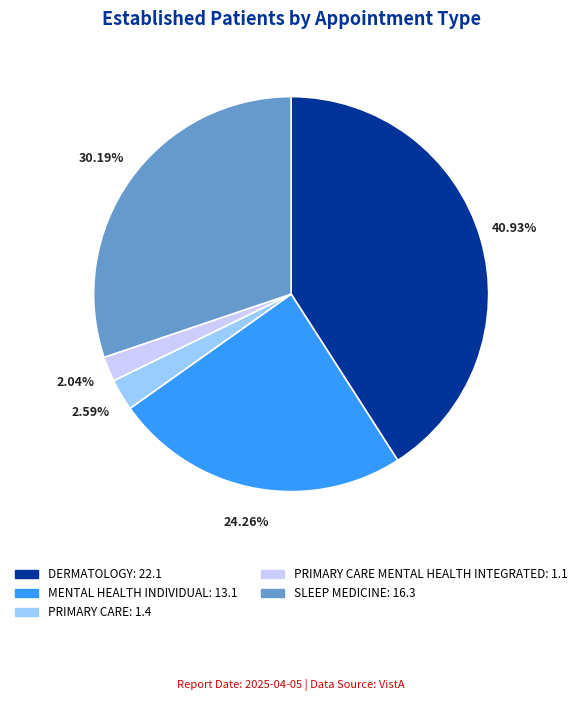

Is there any slice that represents more than half of the pie?

No